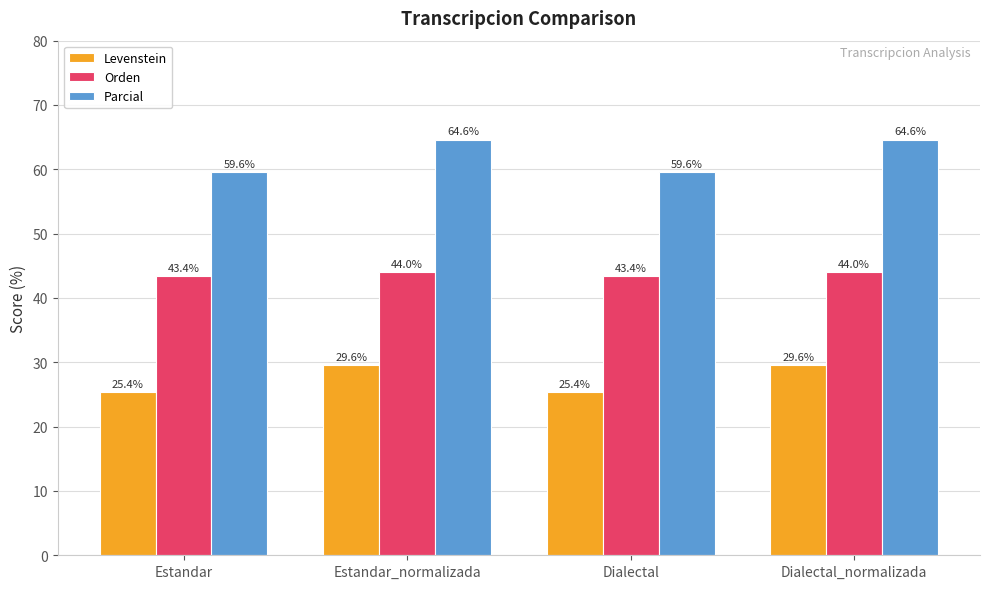

Reading left to right, extract all data points from this chart.

Levenstein: 25.4	29.6	25.4	29.6
Orden: 43.4	44.0	43.4	44.0
Parcial: 59.6	64.6	59.6	64.6